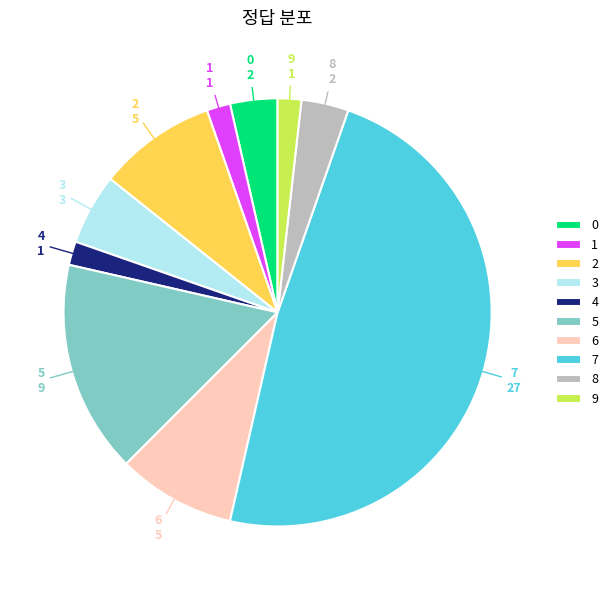

Approximately how many times larger is the value at 6 compared to 8?

2.5